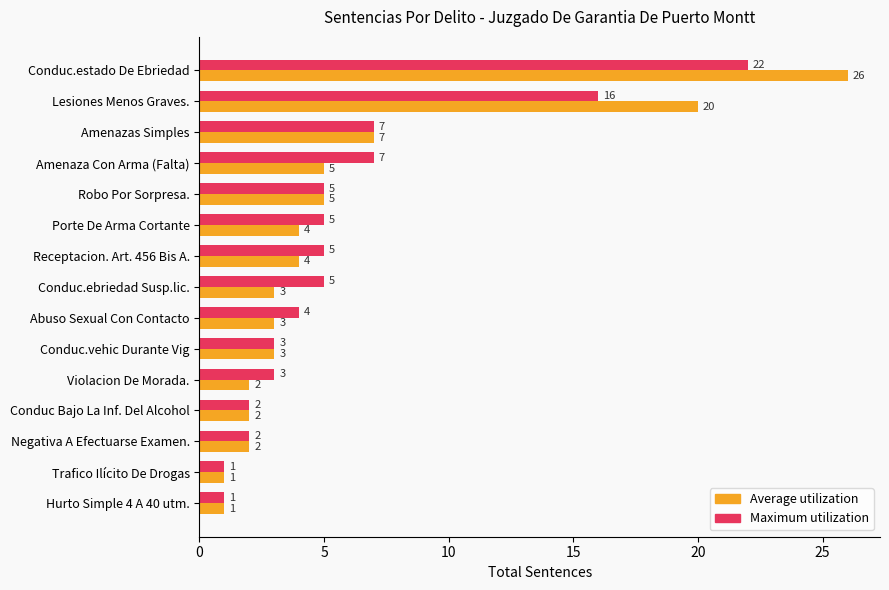

What is the smallest value displayed?

1